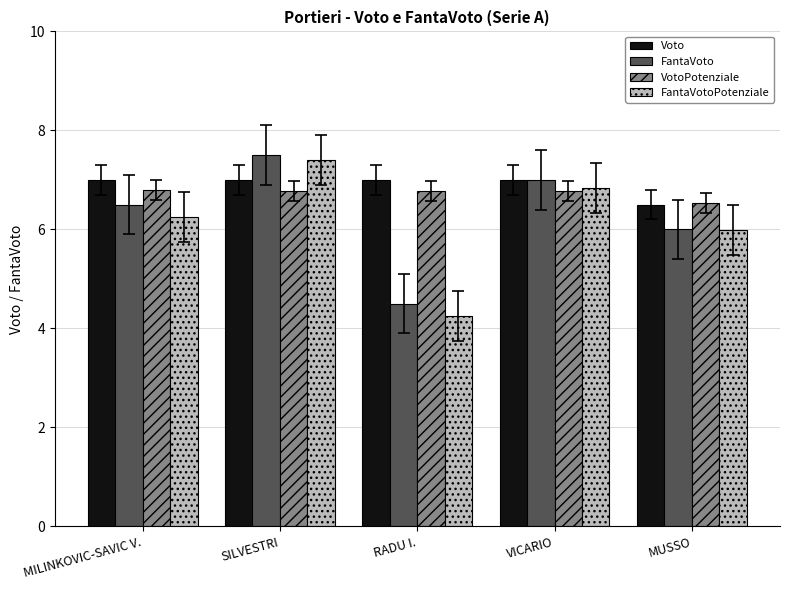

Count the number of data series in this chart.

4